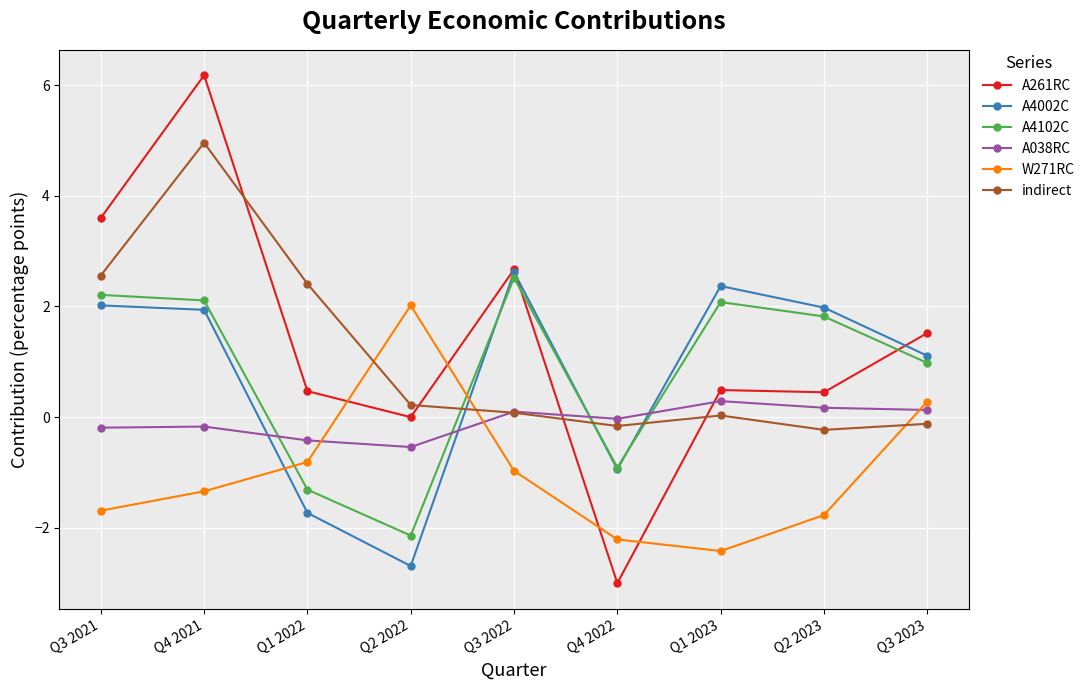

What are all the series names shown in the legend?

A261RC, A4002C, A4102C, A038RC, W271RC, indirect